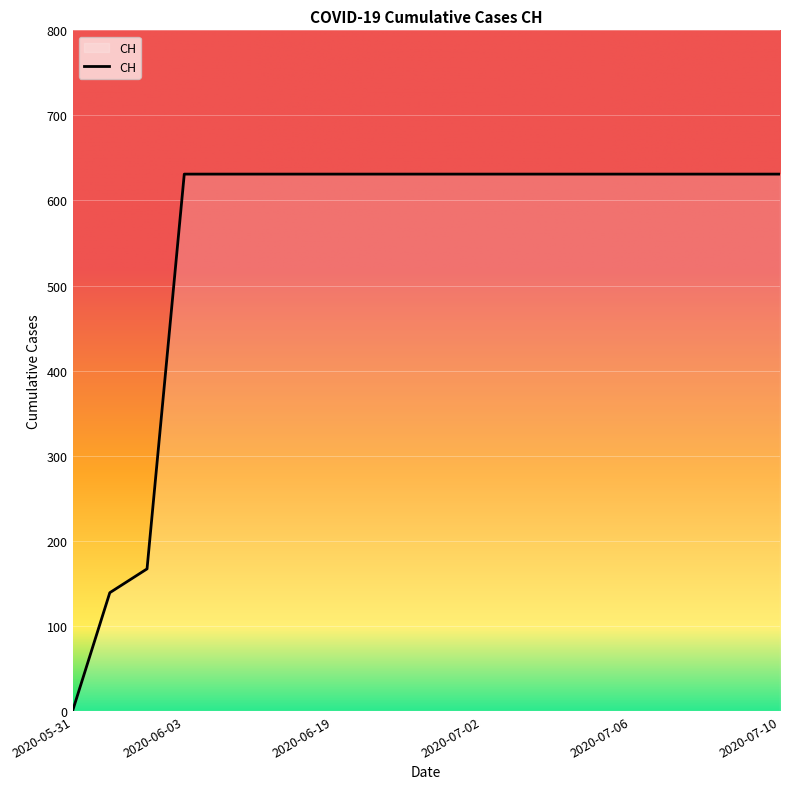

What is the greatest value displayed?

631